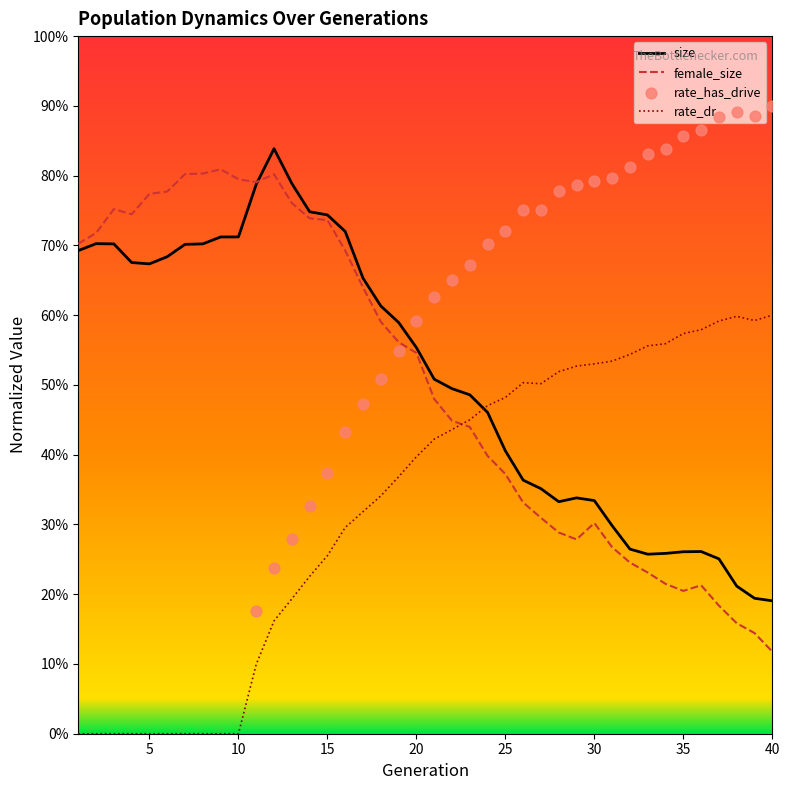

Which series has the largest total across all categories?

size